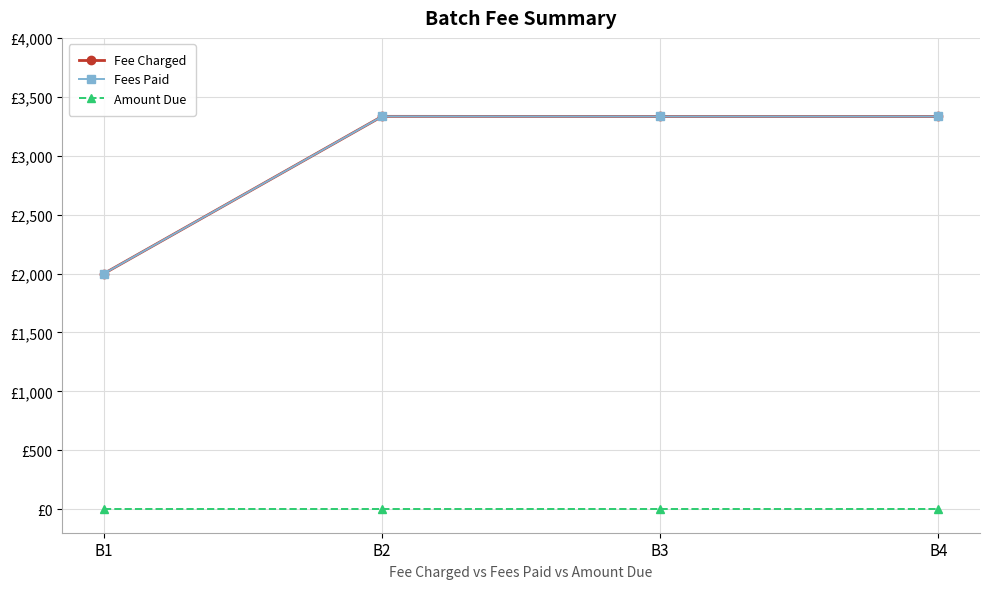

The Fees Paid series shows 5424 at B4. True or false?

False